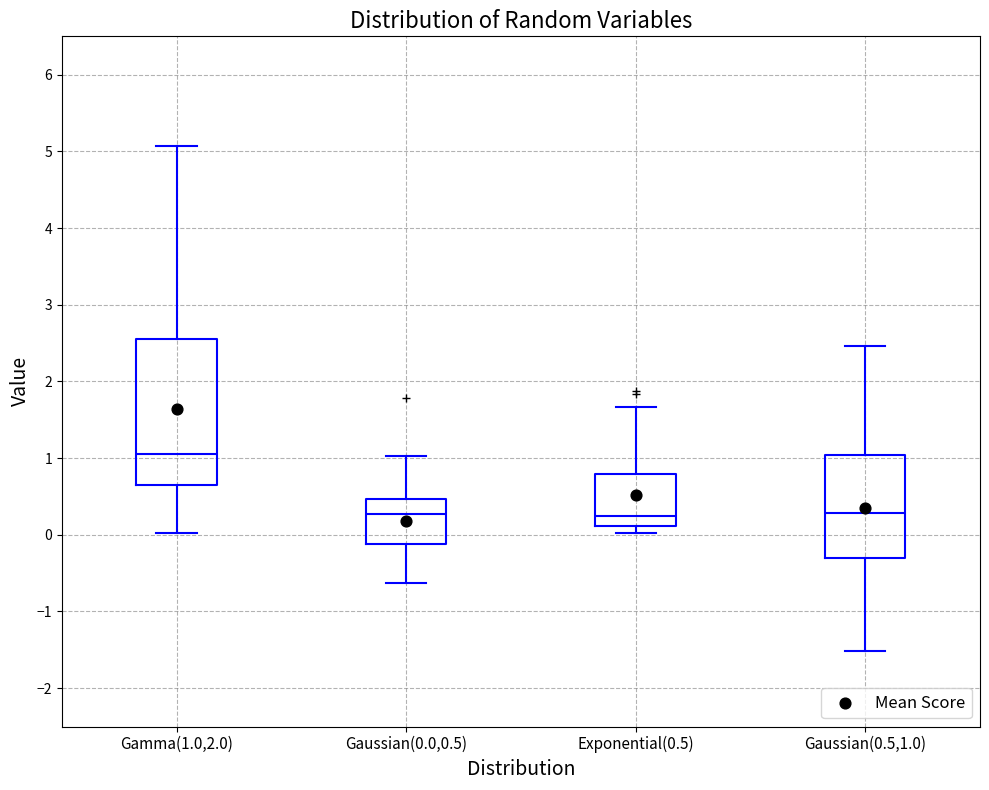

Reading left to right, transcribe this box plot: for each box, give where its median line is, the range the box spans, and where its two whiskers end, as read against the y-axis. The values are not printed on the chart, so give them approximately, as read against the axis.

Gamma(1.0,2.0): median 1.1, box 0.6 to 2.6, whiskers 0.0 to 5.1
Gaussian(0.0,0.5): median 0.3, box -0.1 to 0.5, whiskers -0.6 to 1.0
Exponential(0.5): median 0.2, box 0.1 to 0.8, whiskers 0.0 to 1.7
Gaussian(0.5,1.0): median 0.3, box -0.3 to 1.0, whiskers -1.5 to 2.5